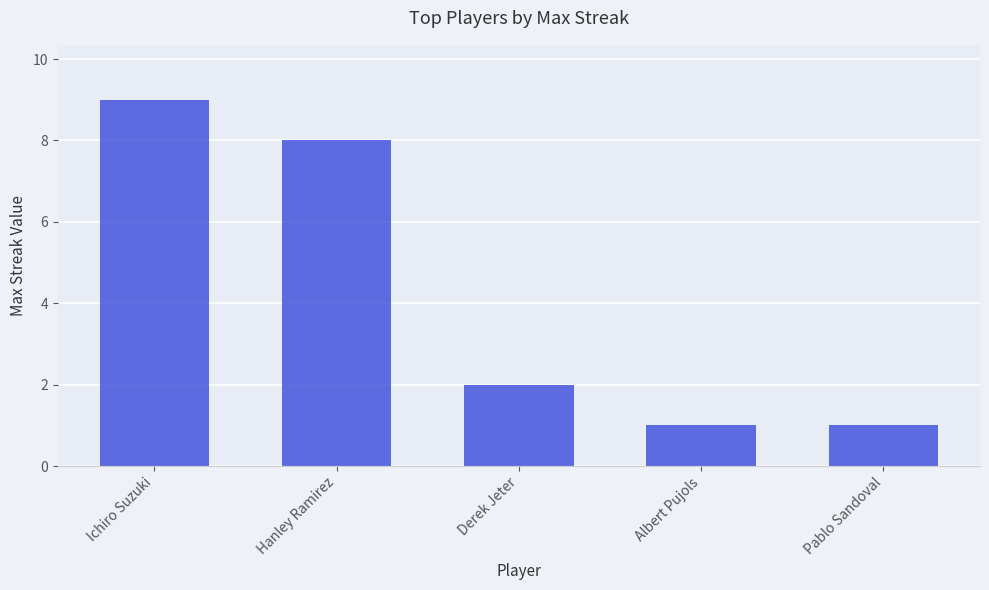

Which label corresponds to the largest value in the chart?

Ichiro Suzuki